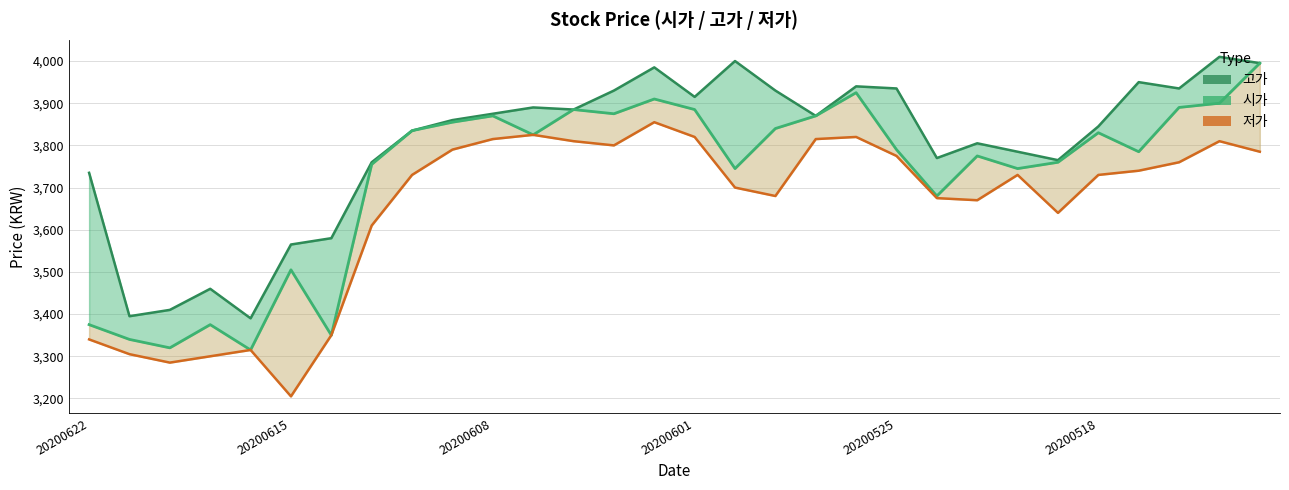

Rank the series by their average value, from lowest to highest.

저가, 시가, 고가